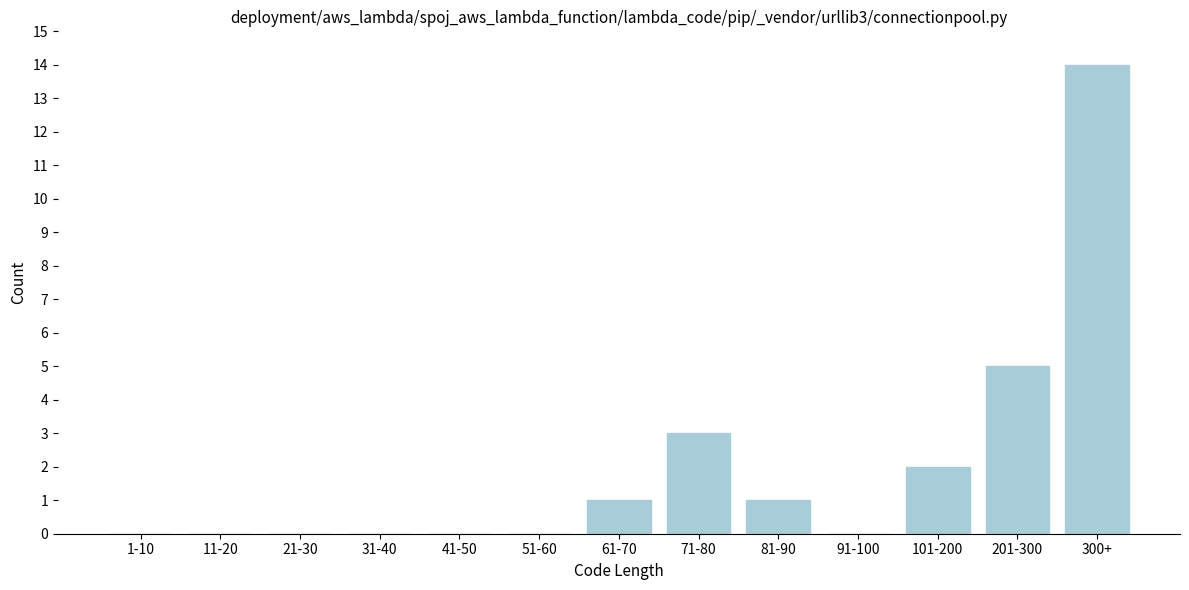

Reading right to left, transcribe all the data shown in this chart.

300+=14	201-300=5	101-200=2	91-100=0	81-90=1	71-80=3	61-70=1	51-60=0	41-50=0	31-40=0	21-30=0	11-20=0	1-10=0